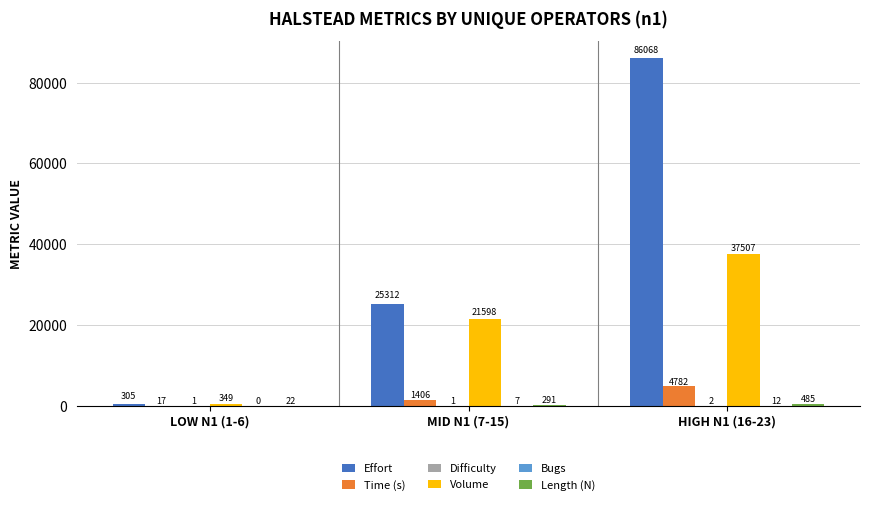

True or false: Time (s) has a value of 4781.6 at HIGH N1 (16-23).

True